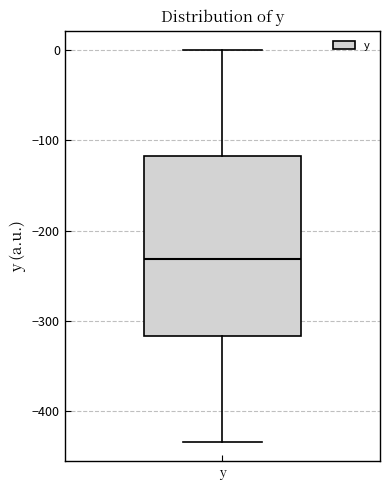

Where is the lower edge of the box for y on the y-axis? The values are not printed on the chart, so give them approximately, as read against the axis.

-320